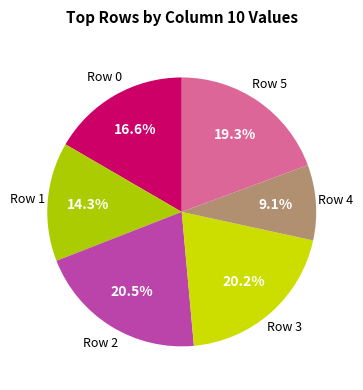

True or false: Row 3 accounts for 35% of the total.

False